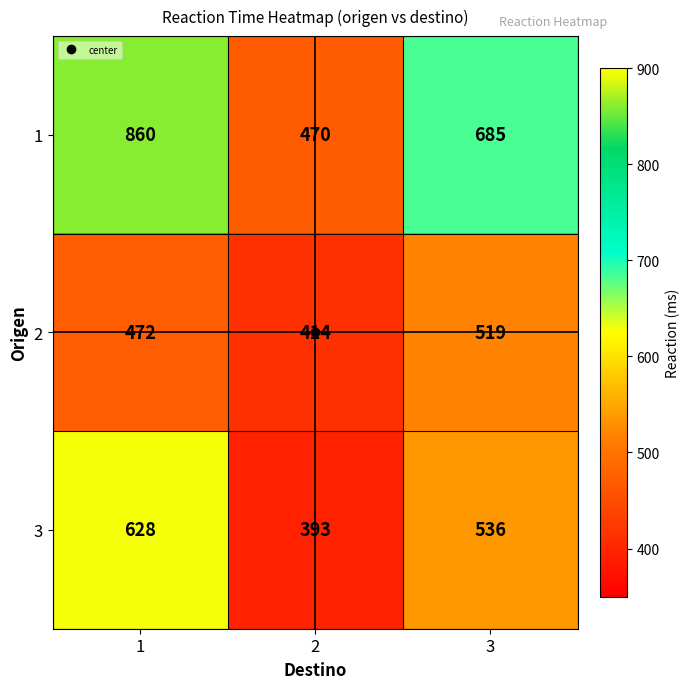

The 3 series shows 393 at 2. True or false?

True